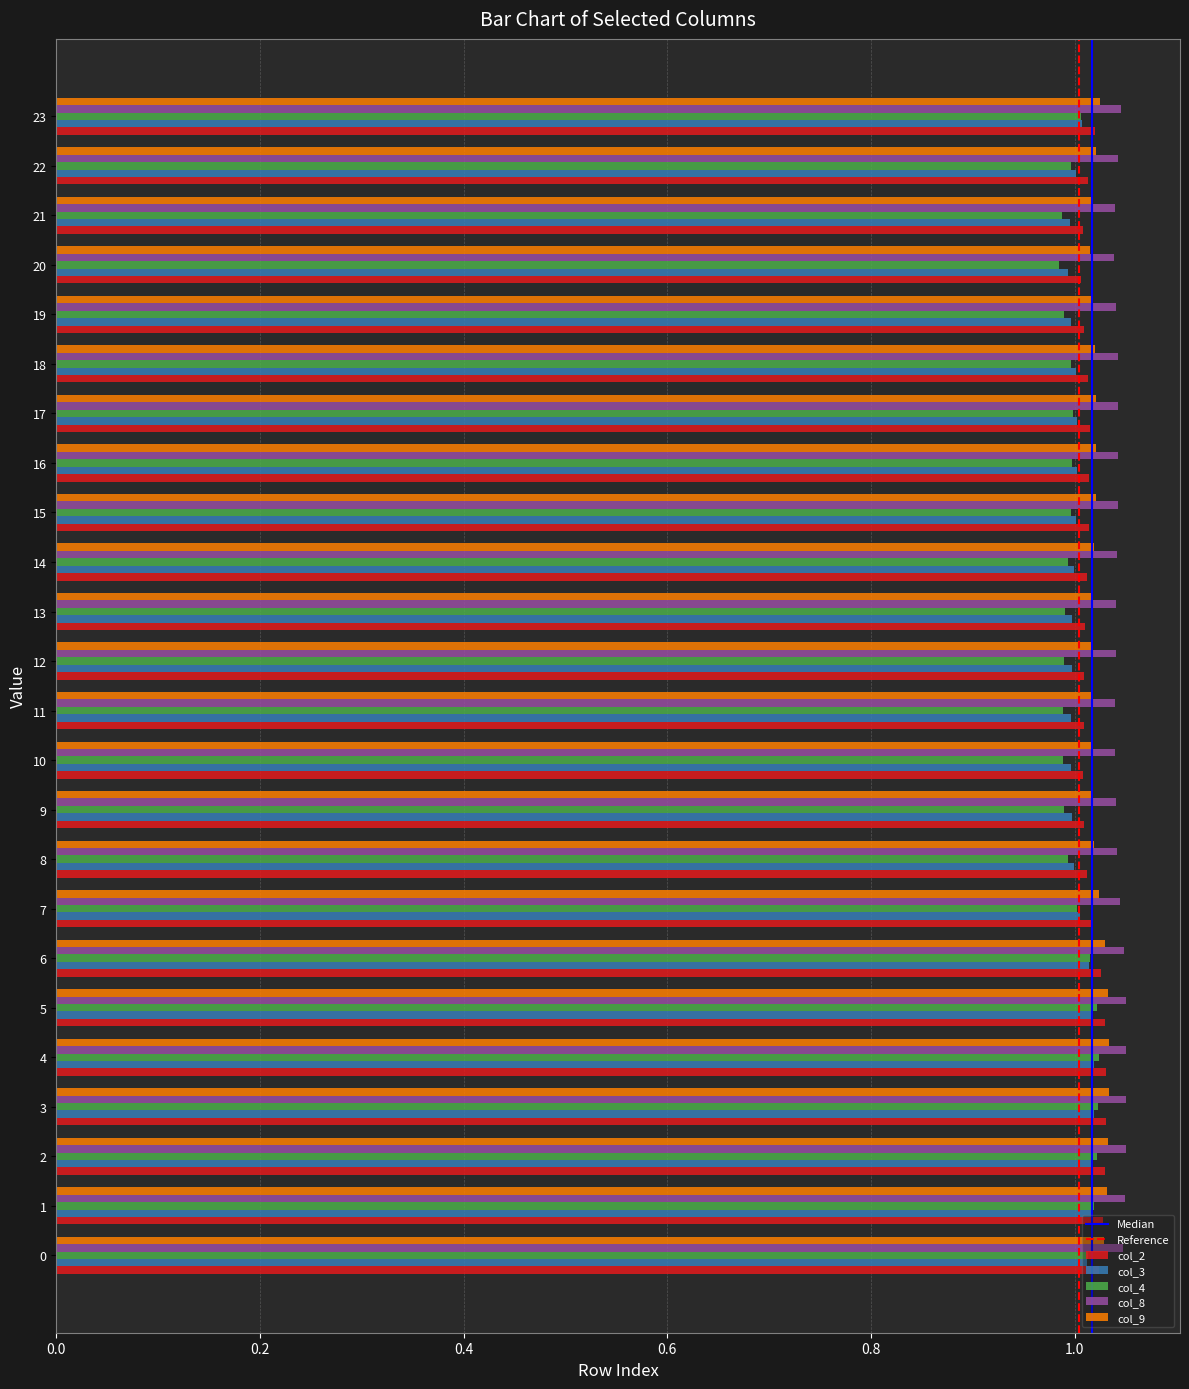

What is the total value across all series at 10?

5.0